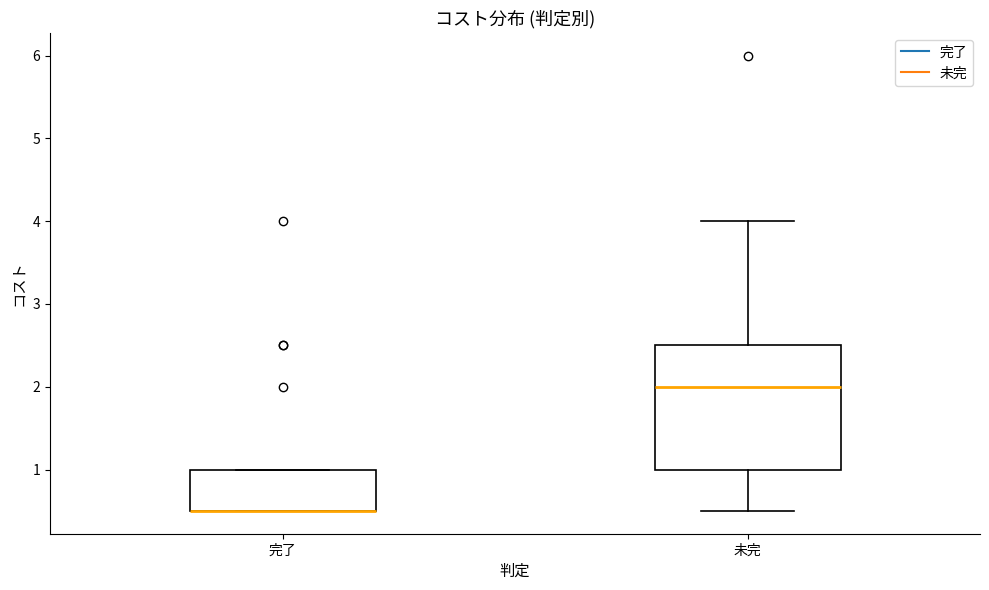

Comparing the boxes themselves (not the whiskers), which one is the tallest?

未完